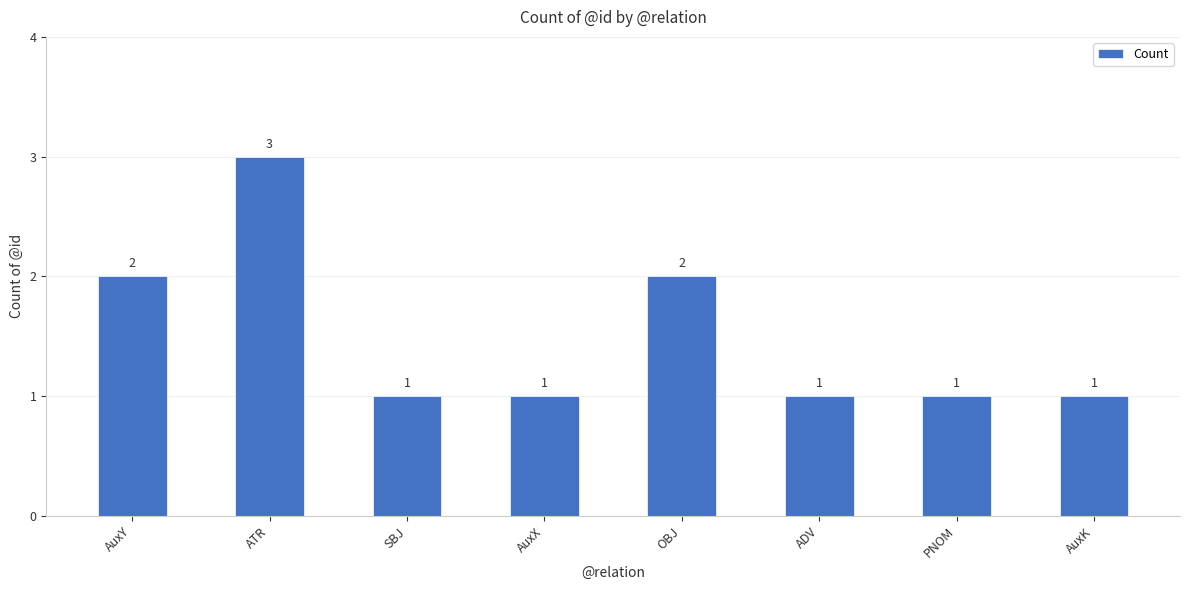

Does the chart contain stacked bars?

No